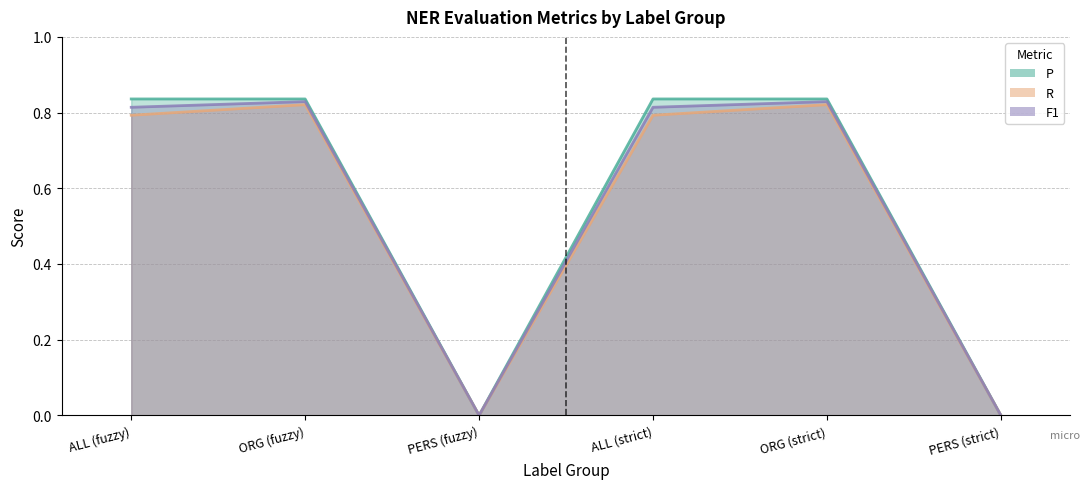

True or false: F1 and R intersect in this chart.

False